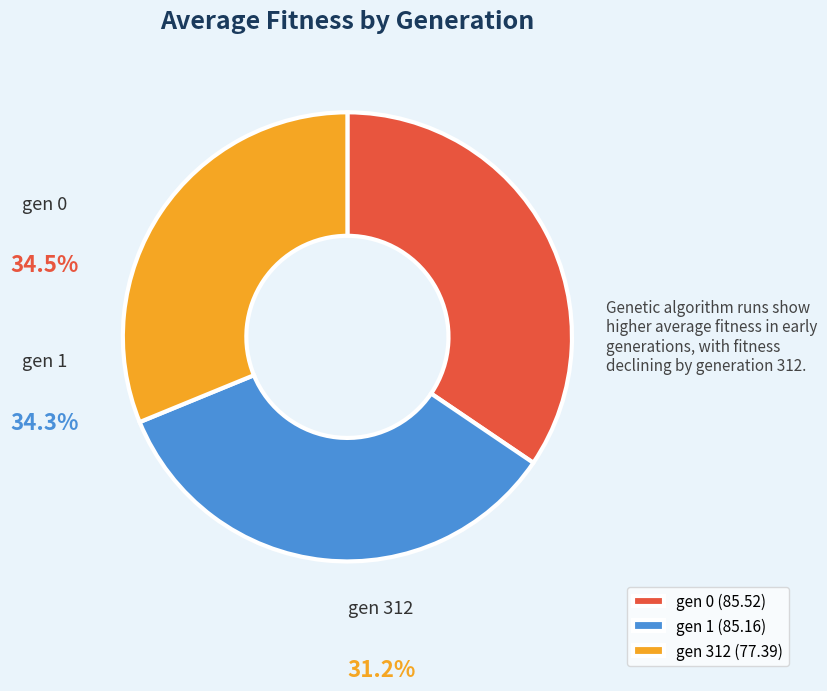

How many slices are in this pie chart?

3